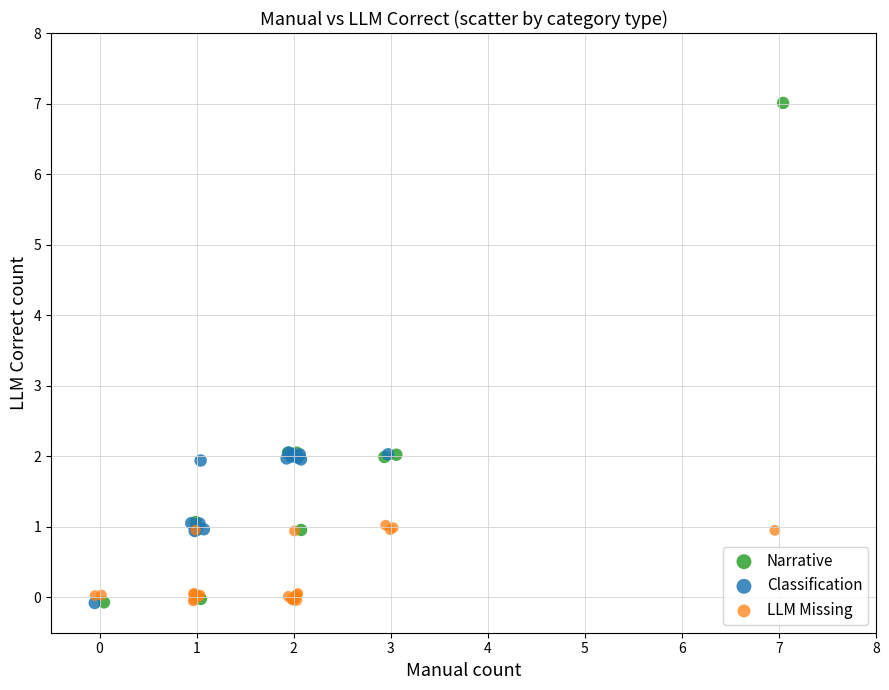

Which series contains the highest Y value?

Narrative